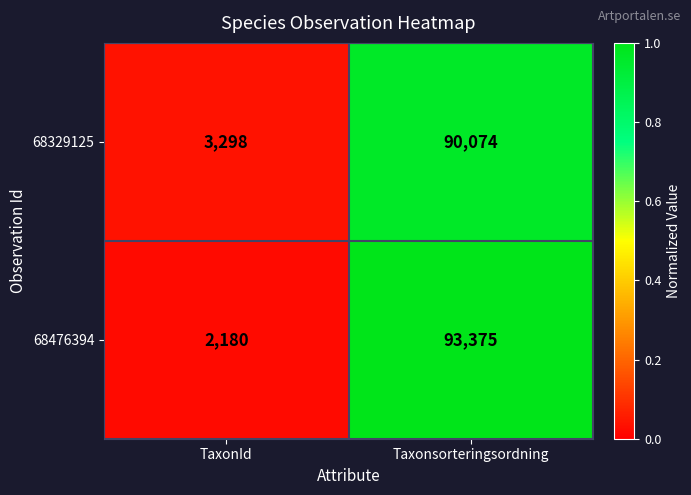

Reading right to left, extract all data points from this chart.

68329125: Taxonsorteringsordning=90074	TaxonId=3298
68476394: Taxonsorteringsordning=93375	TaxonId=2180